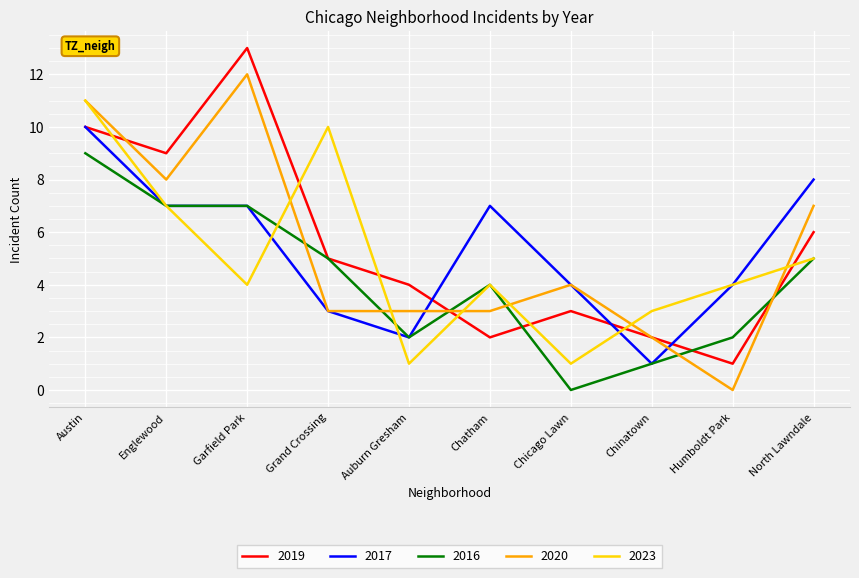

Where is 2020 nearest to the value 6?

North Lawndale